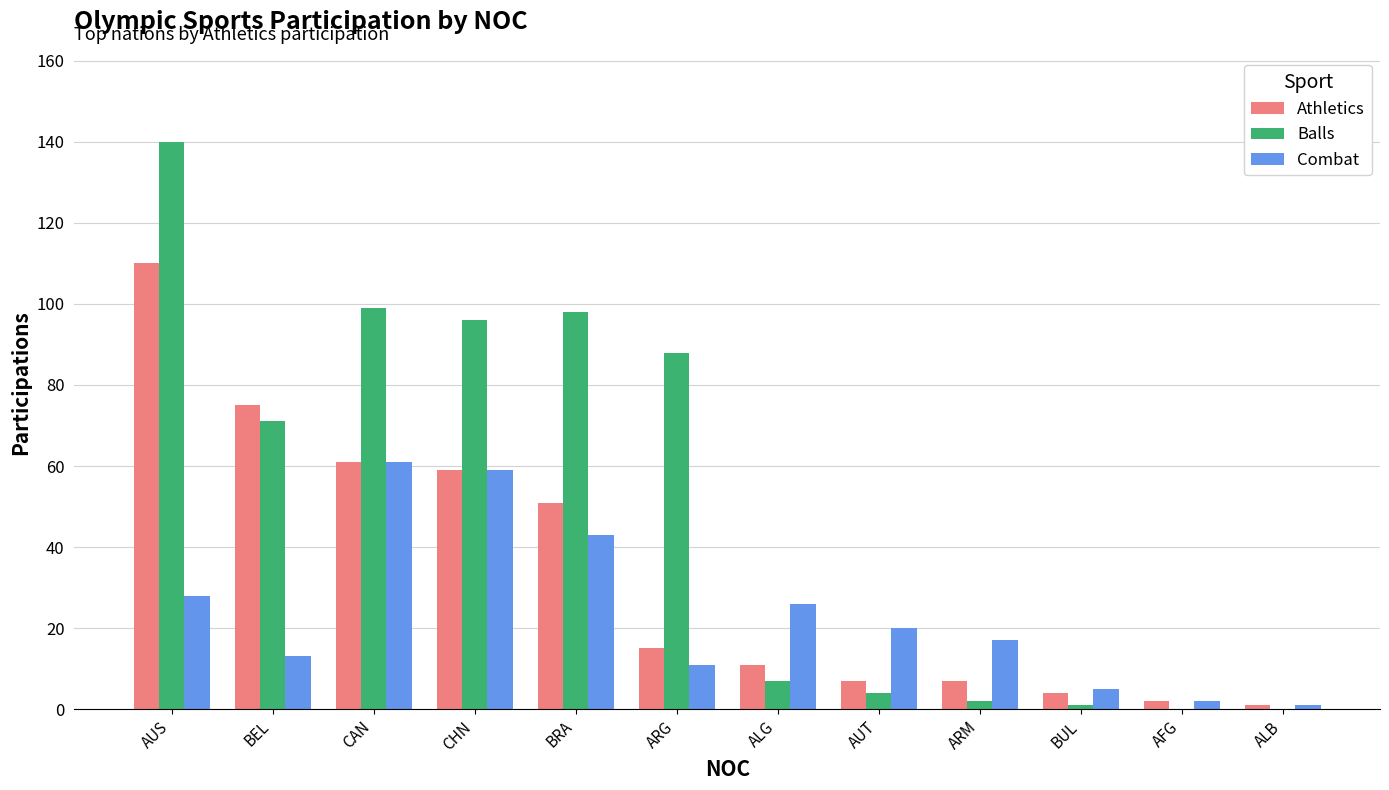

The value of Athletics at ALG is 19. True or false?

False